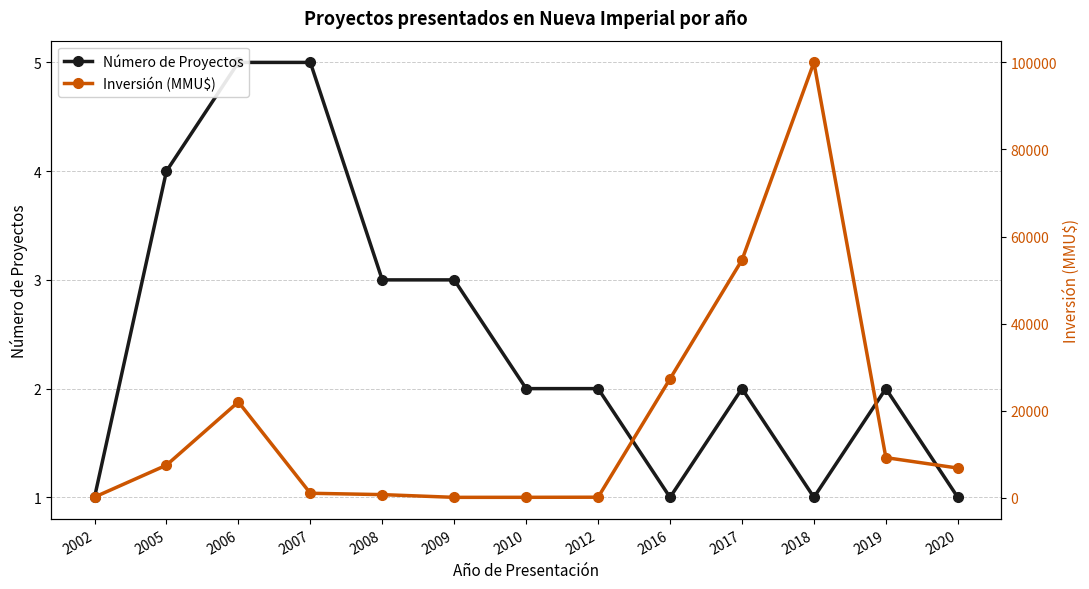

Which series changed the most between 2012 and 2017?

Inversión (MMU$)